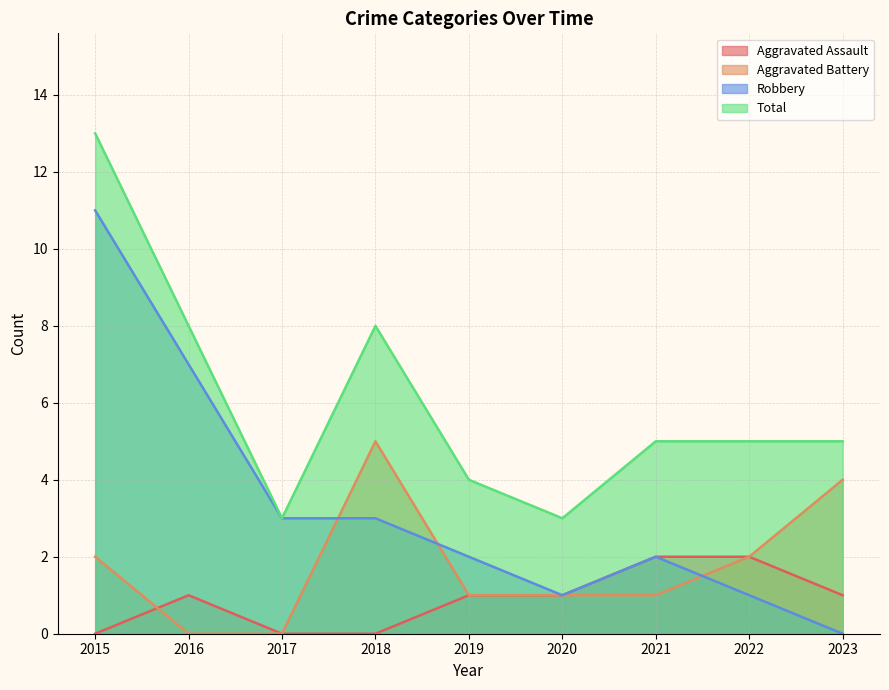

Which category has the highest value in the Aggravated Battery series?

2018